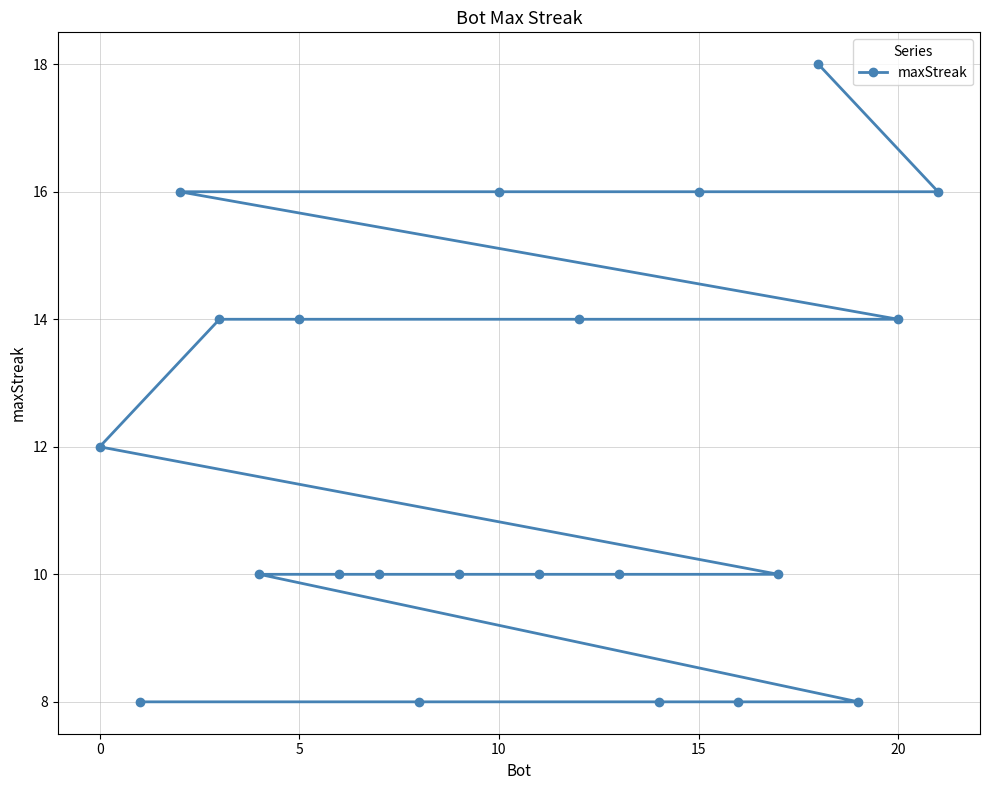

What is the sum of all values?

260